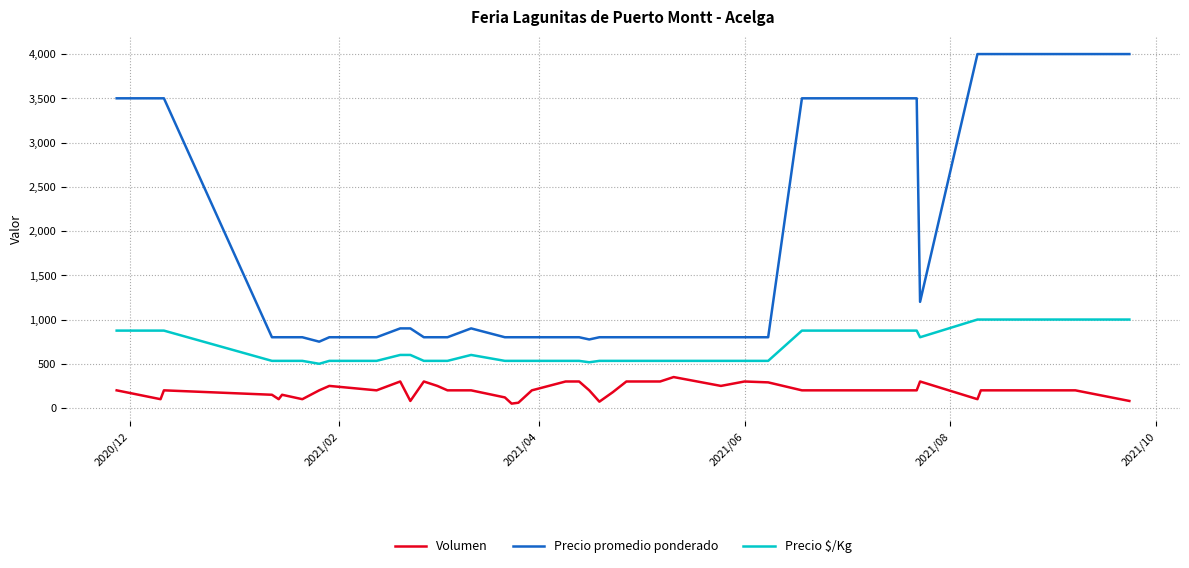

True or false: Precio promedio ponderado and Precio $/Kg cross at least once.

False